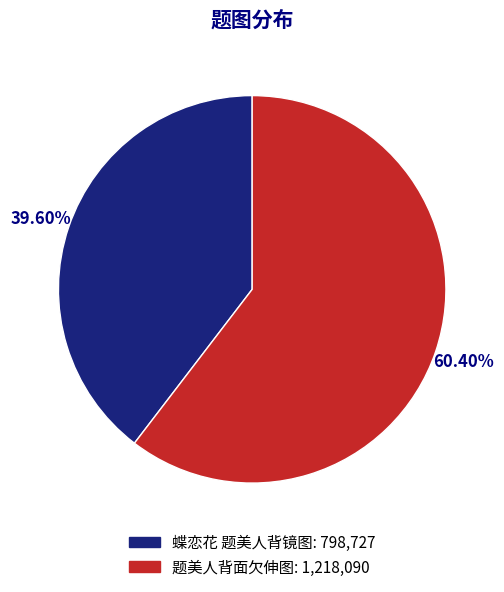

What percentage is the 题美人背面欠伸图 slice, to the nearest percent?

60%